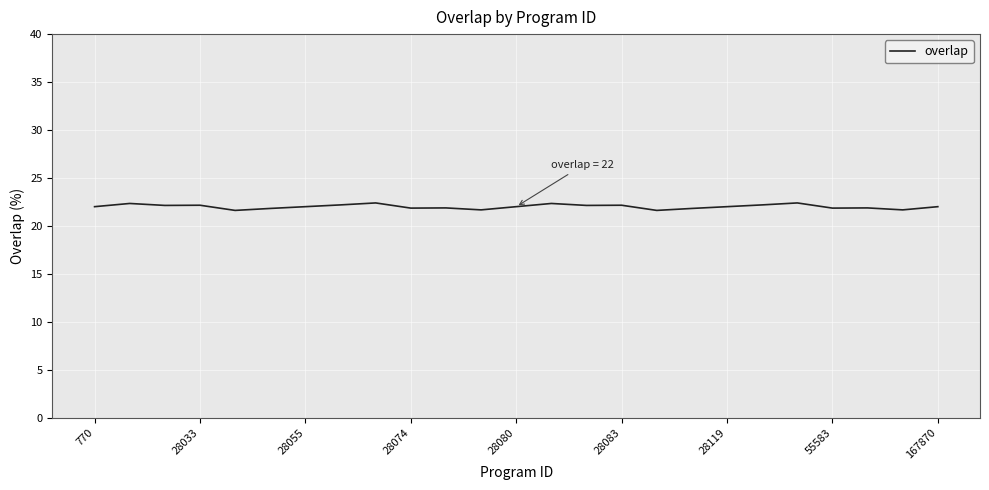

What is the minimum value shown in the chart?

21.6